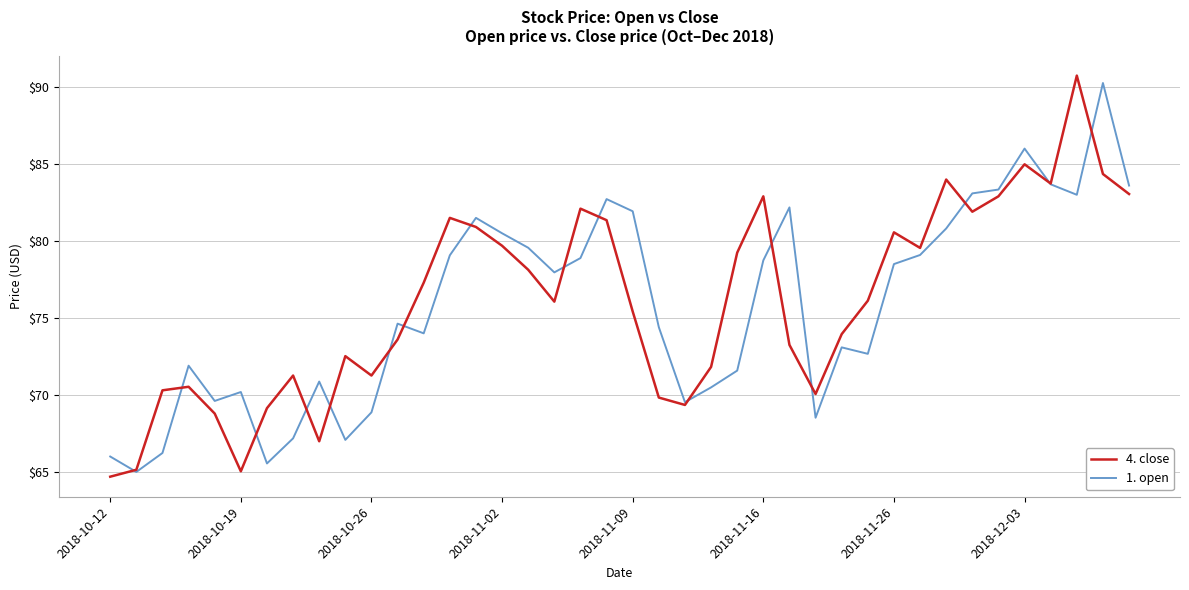

Does the chart display data point markers on the line(s)?

No